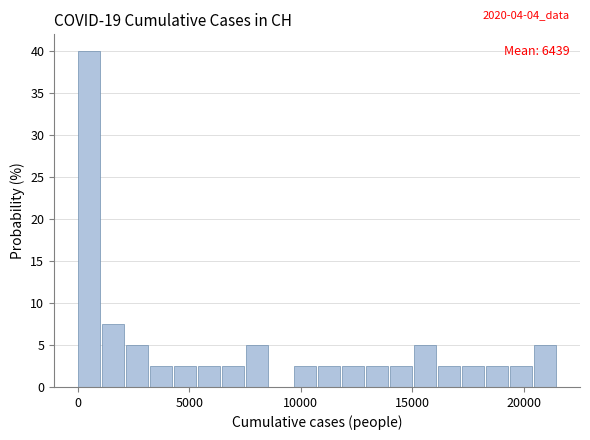

Around what value on the x-axis is the tallest bar? Give the approximate position of its centre, as read against the axis.

500